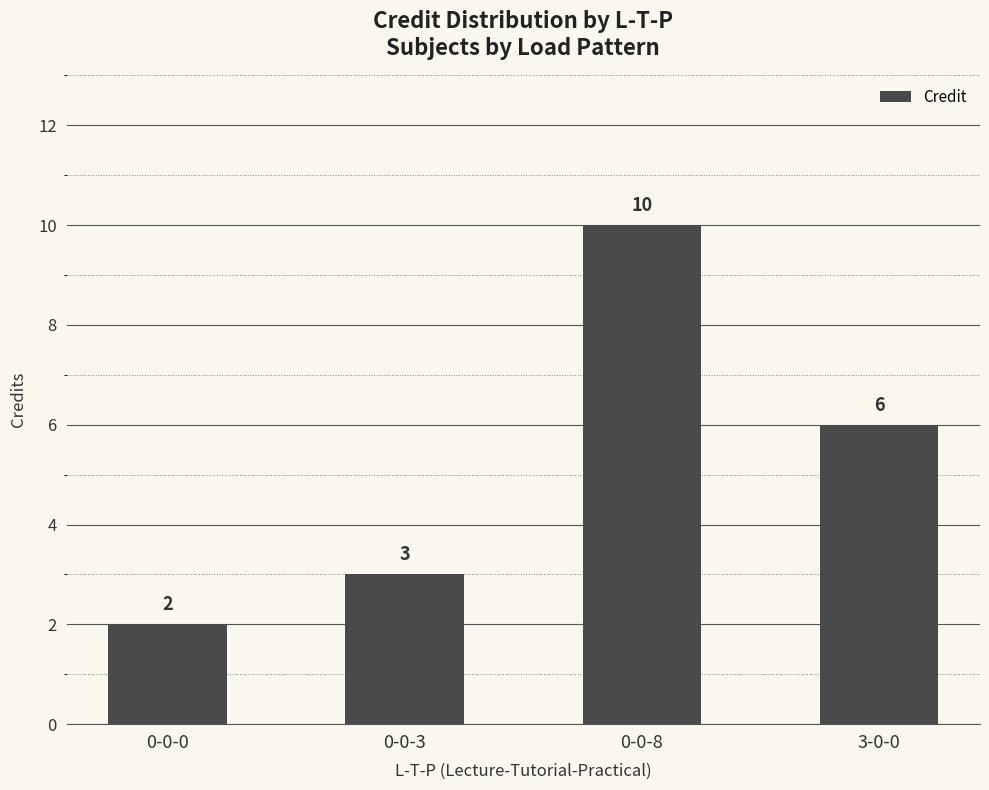

Rank the categories by value from lowest to highest.

0-0-0, 0-0-3, 3-0-0, 0-0-8